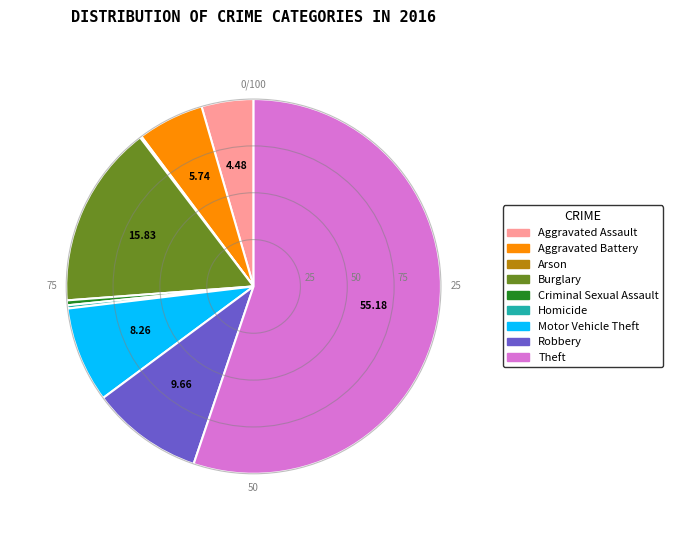

What is the largest slice in the pie chart?

Theft